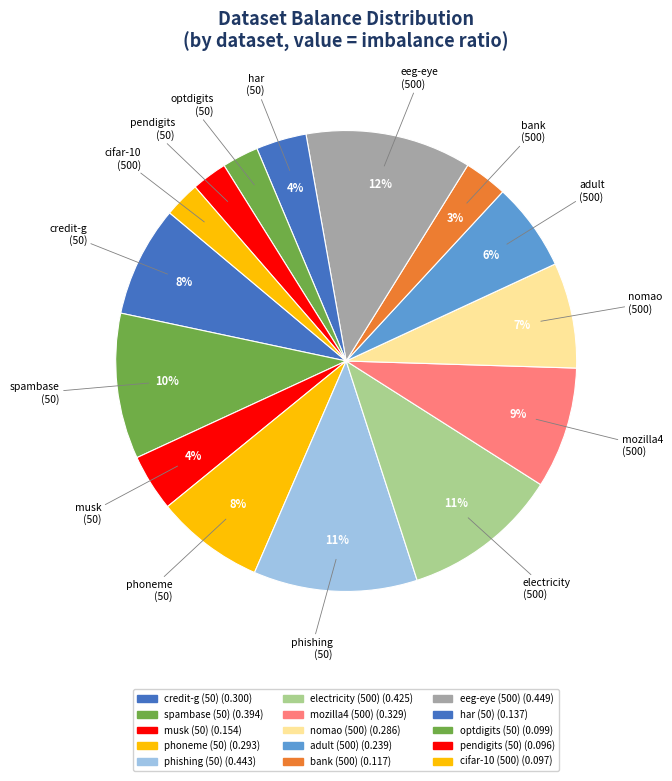

How many slices are in this pie chart?

15